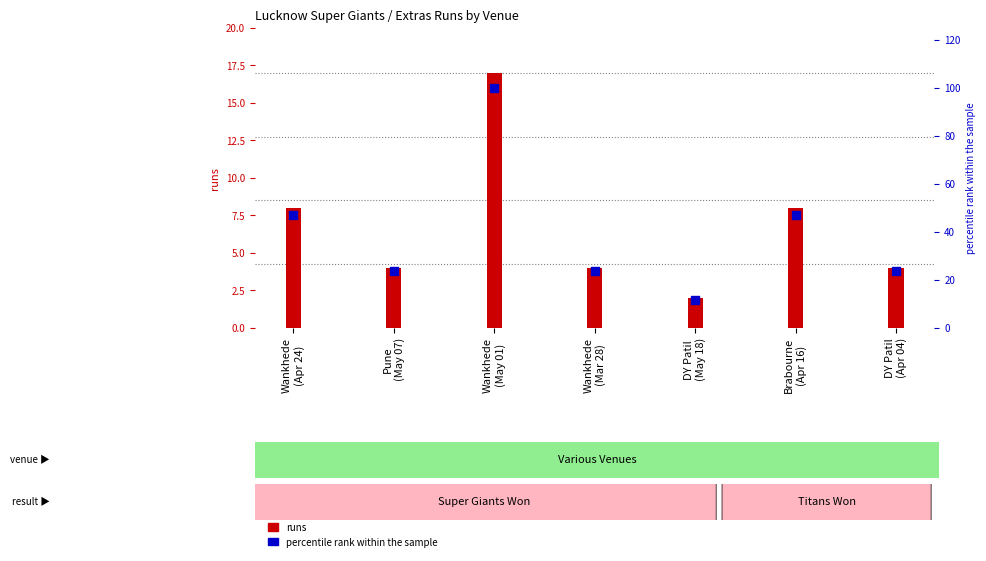

Which series contains the highest Y value?

percentile rank within the sample